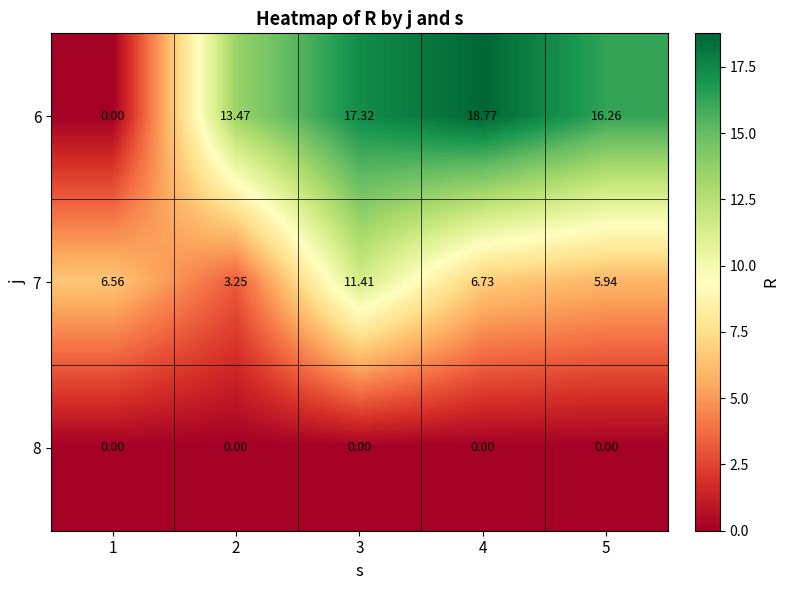

Count the number of data series in this chart.

3